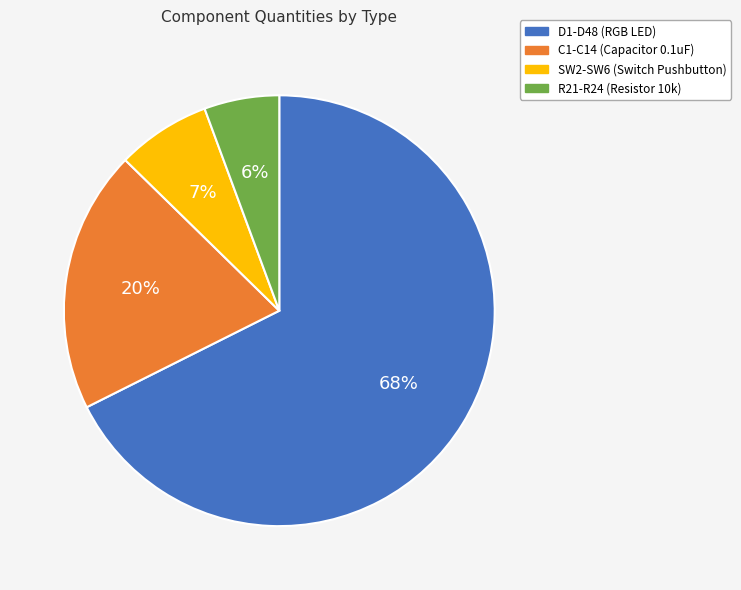

To the nearest percent, what is the difference between the D1-D48 (RGB LED) and C1-C14 (Capacitor 0.1uF) slice percentages?

48%